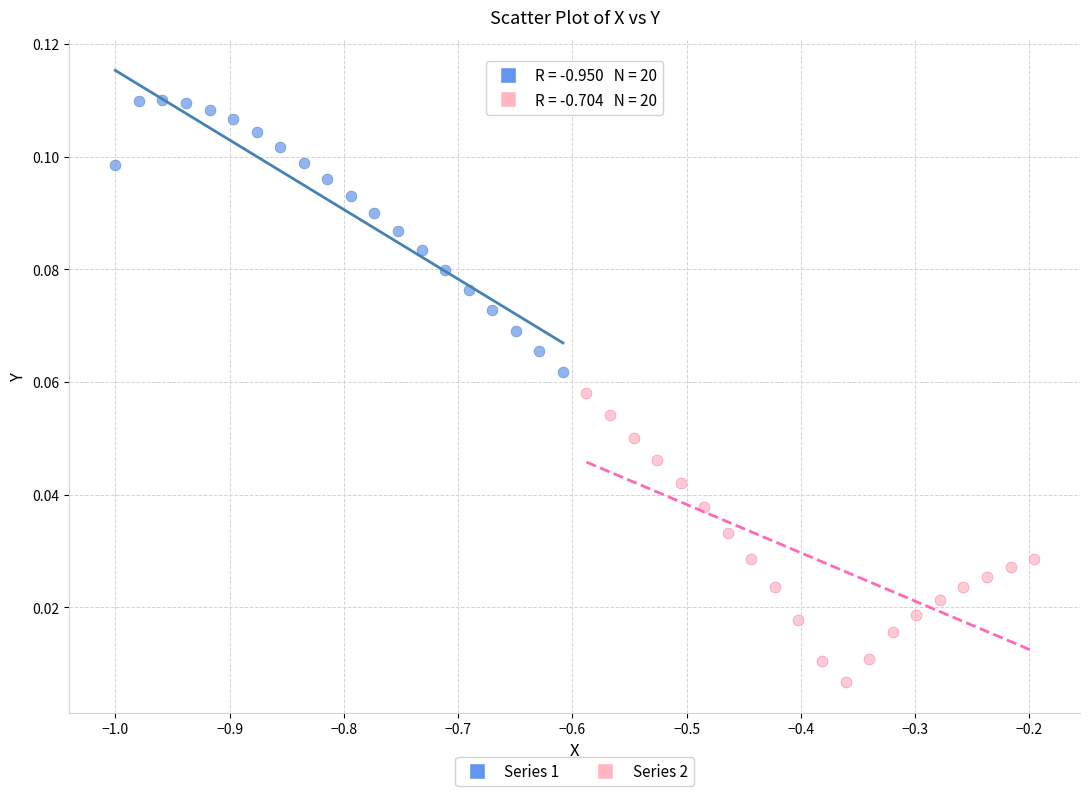

Which series contains the lowest Y value?

Series 2